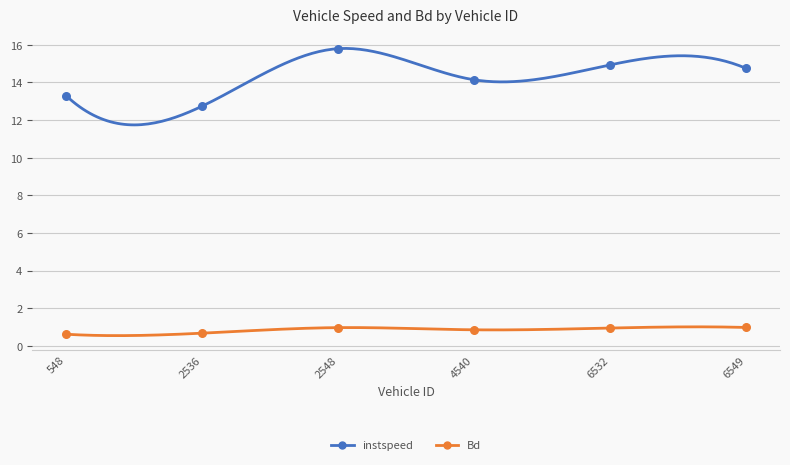

At how many categories does at least one series exceed 6?

6